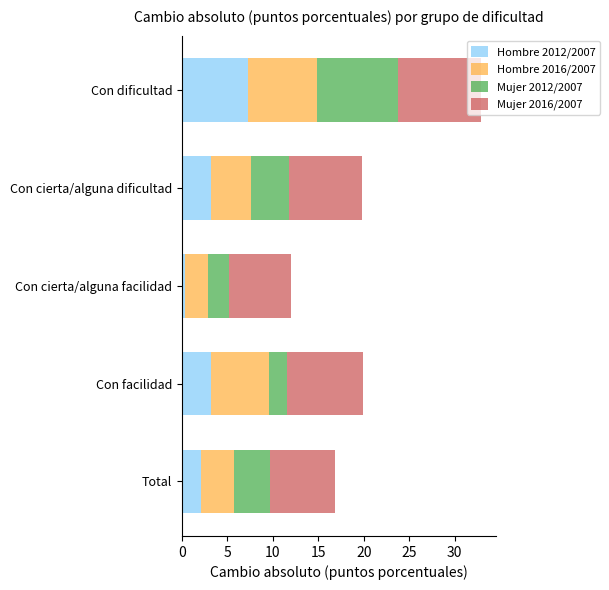

What is the sum of all Hombre 2012/2007 values?

16.1